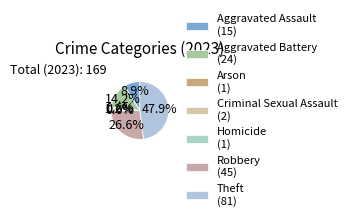

Count the number of slices in the pie.

7